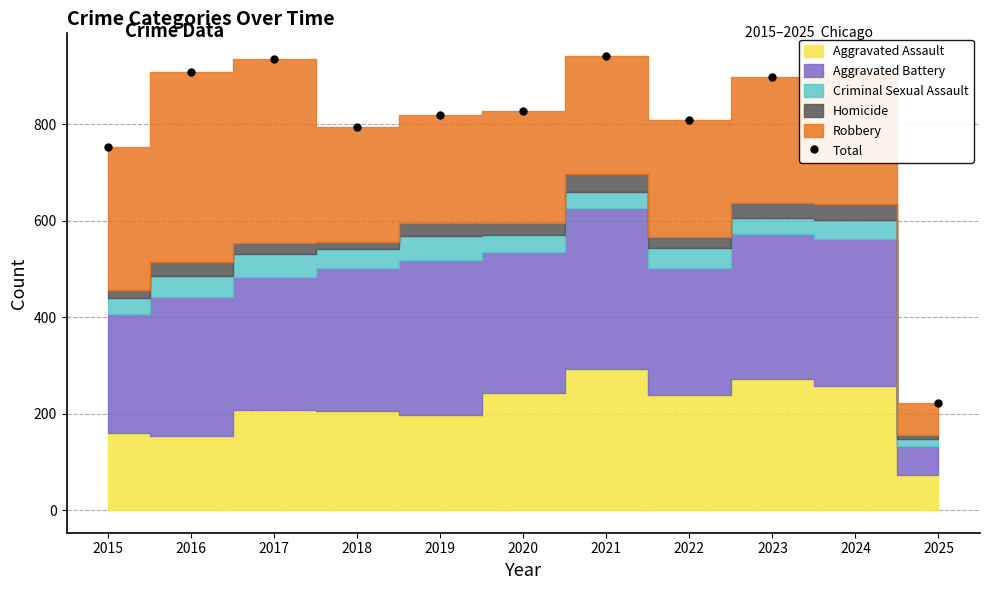

At which label is the value closest to 582?

2015